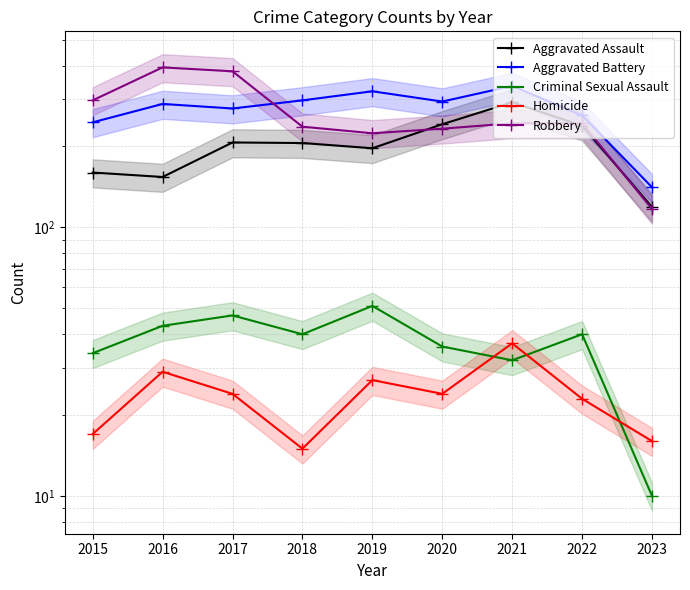

Between 2022 and 2020, which is larger?

2020